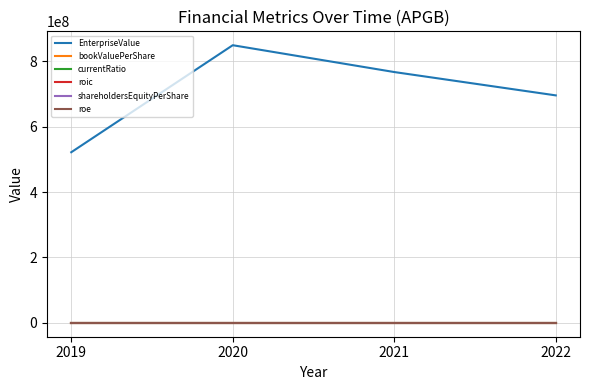

What is the total value across all series at 2021?

767456657.9